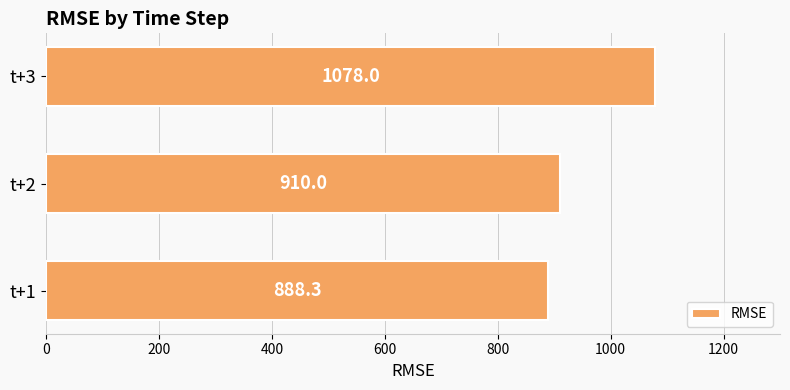

Count the number of values greater than 909.

2